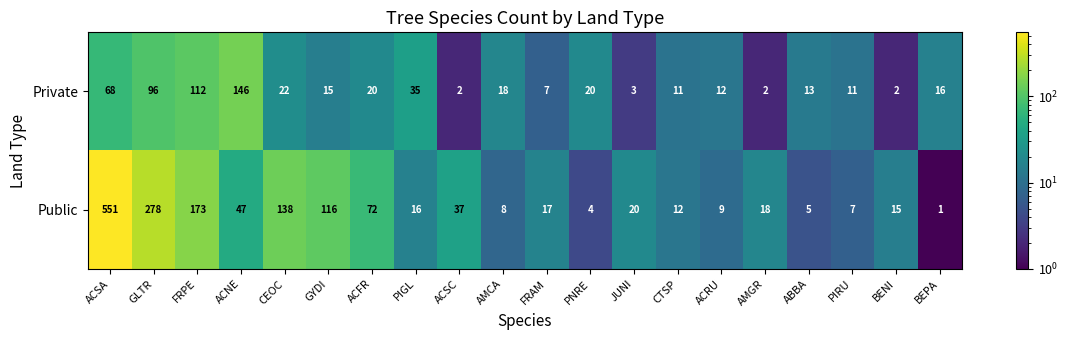

What is the difference between the Public values at FRPE and JUNI?

153